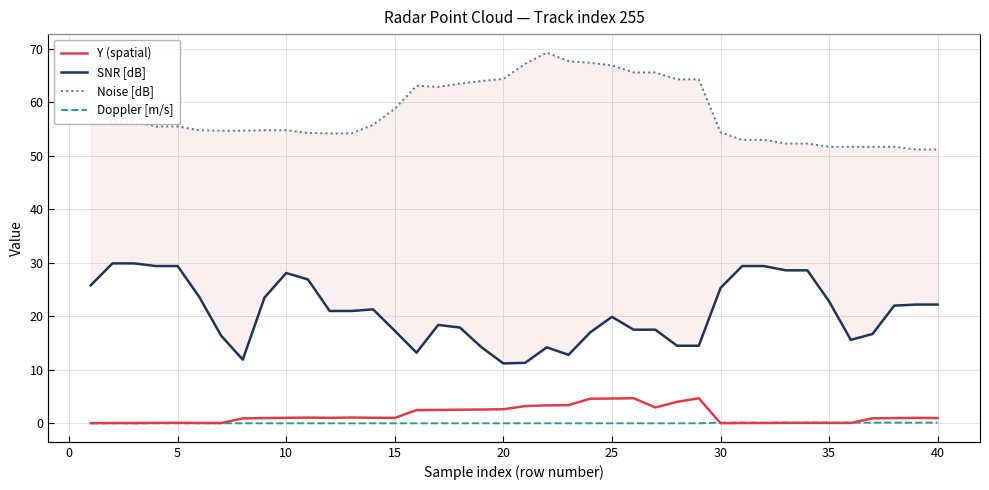

At how many categories does at least one series exceed 23?

40